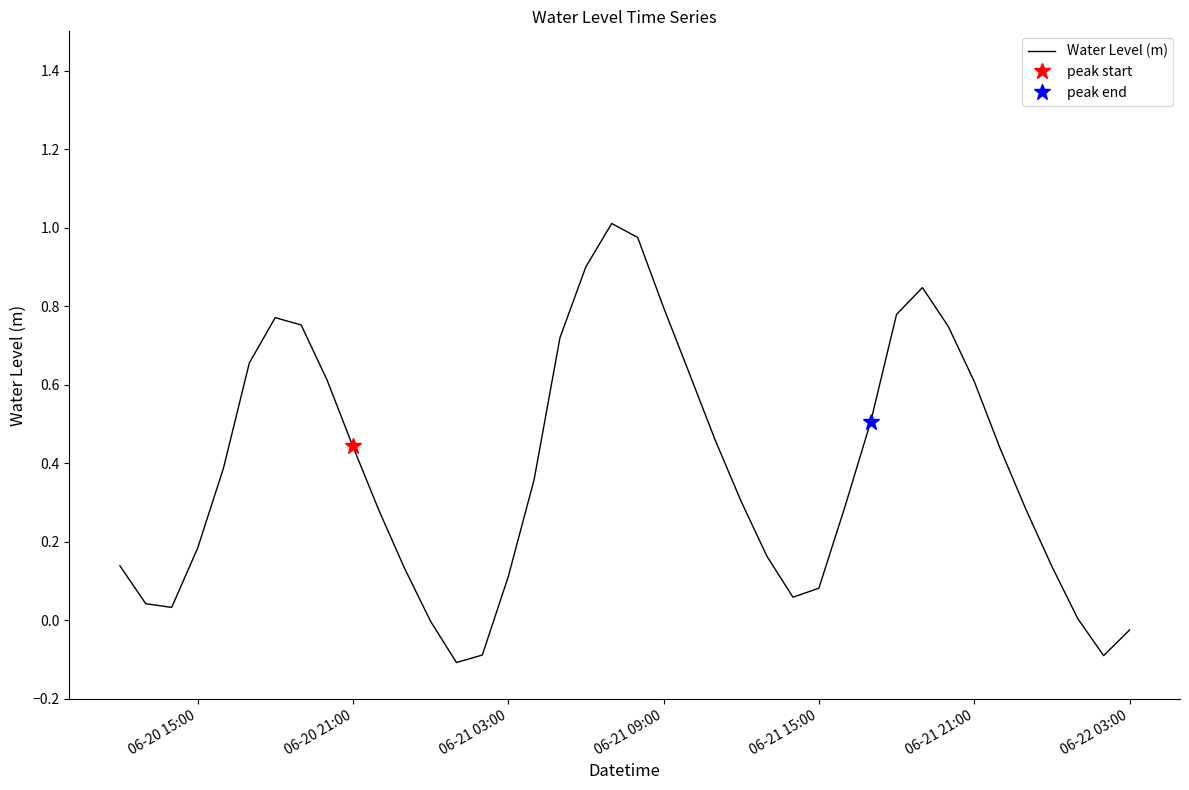

Reading left to right, list all the values displayed in this chart.

0.1	0.0	0.0	0.2	0.4	0.7	0.8	0.8	0.6	0.4	0.3	0.1	-0.0	-0.1	-0.1	0.1	0.4	0.7	0.9	1.0	1.0	0.8	0.6	0.5	0.3	0.2	0.1	0.1	0.3	0.5	0.8	0.8	0.7	0.6	0.4	0.3	0.1	0.0	-0.1	-0.0